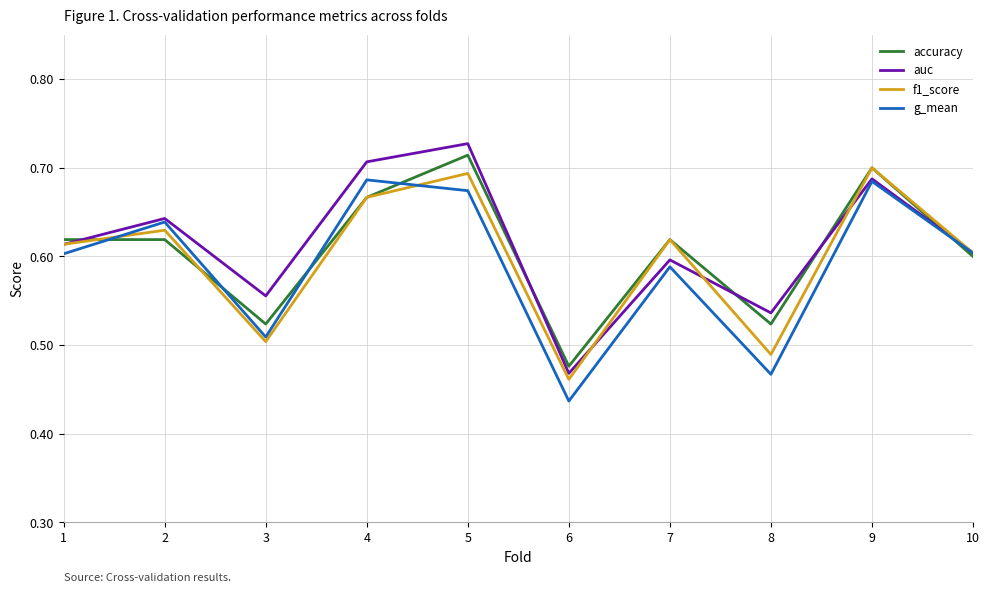

Which series changed the most between 7 and 8?

f1_score